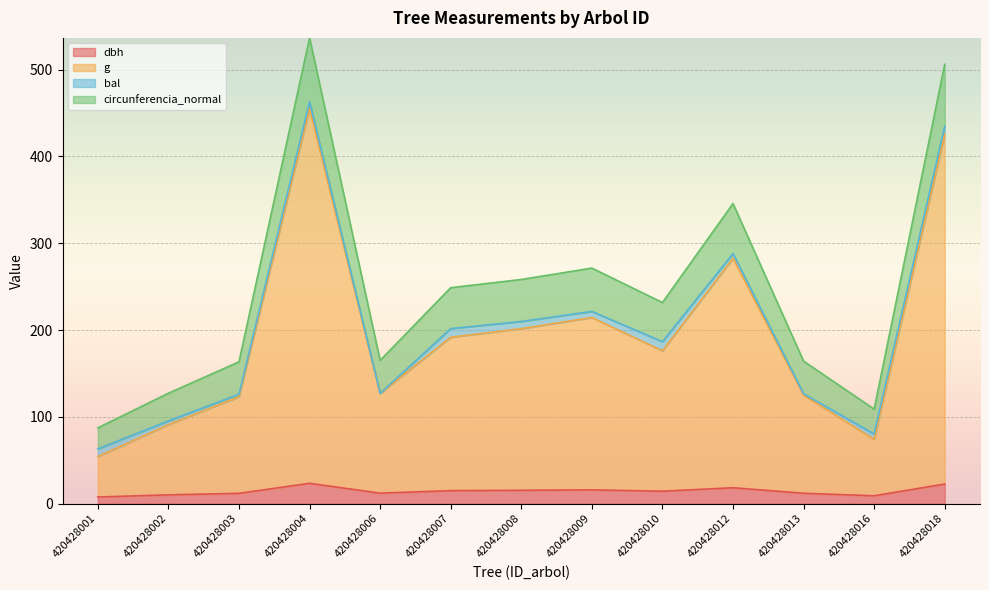

True or false: g and circunferencia_normal intersect in this chart.

False